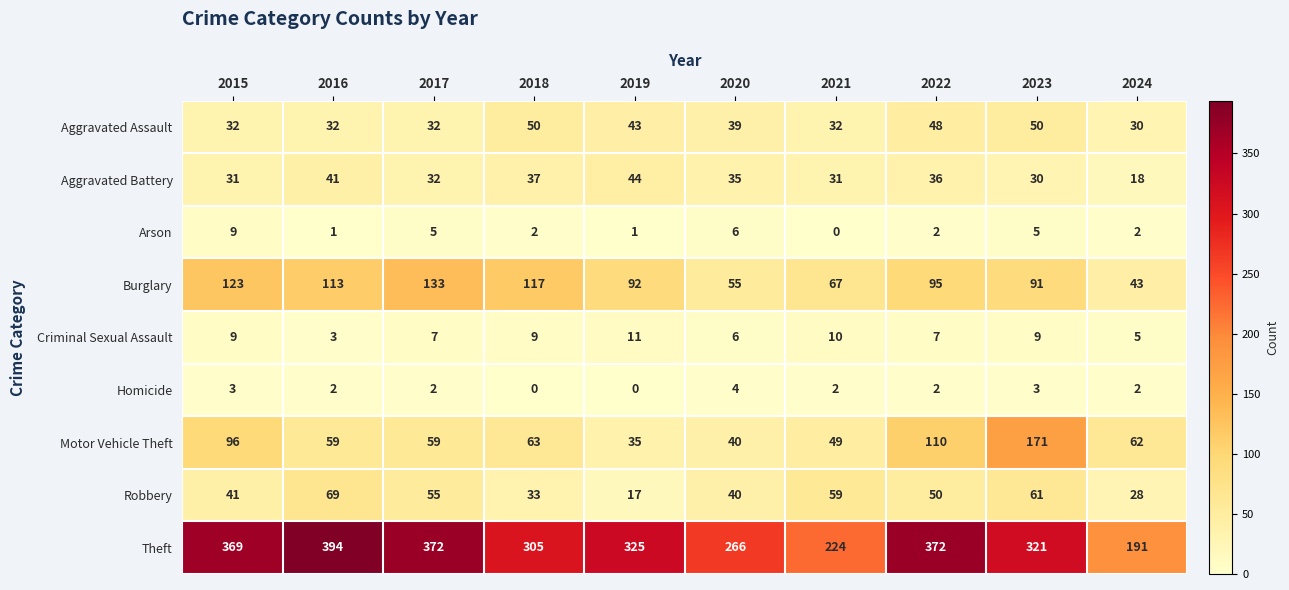

Count the number of data series in this chart.

9